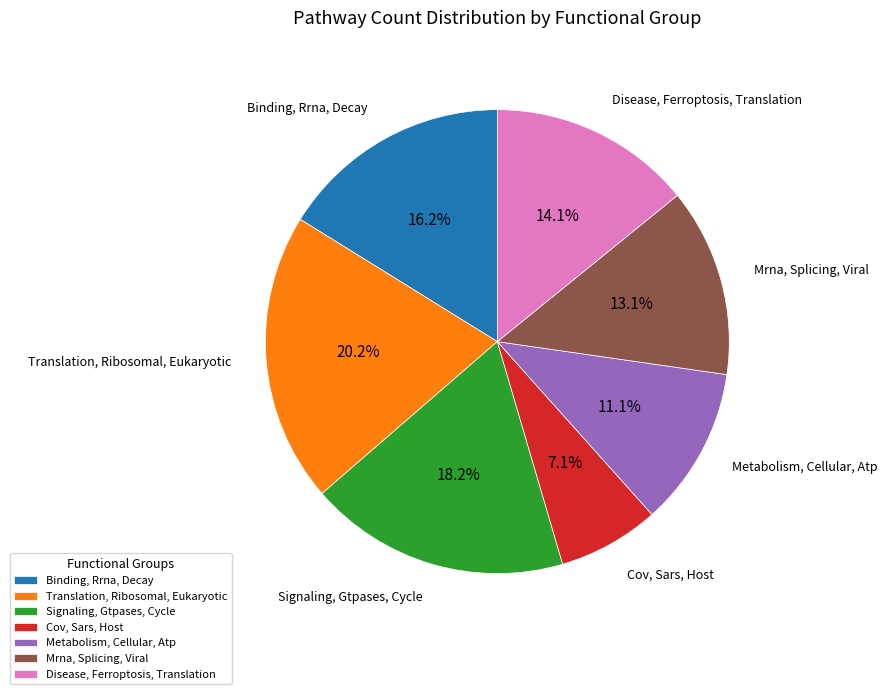

To the nearest percent, what portion does Signaling, Gtpases, Cycle represent?

18%